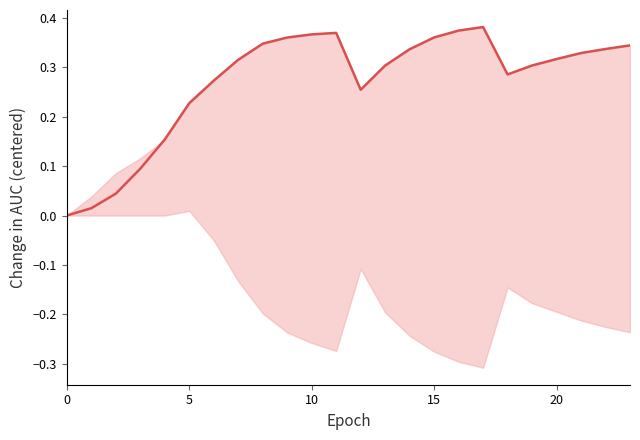

The value at 22 is 0.1. True or false?

False